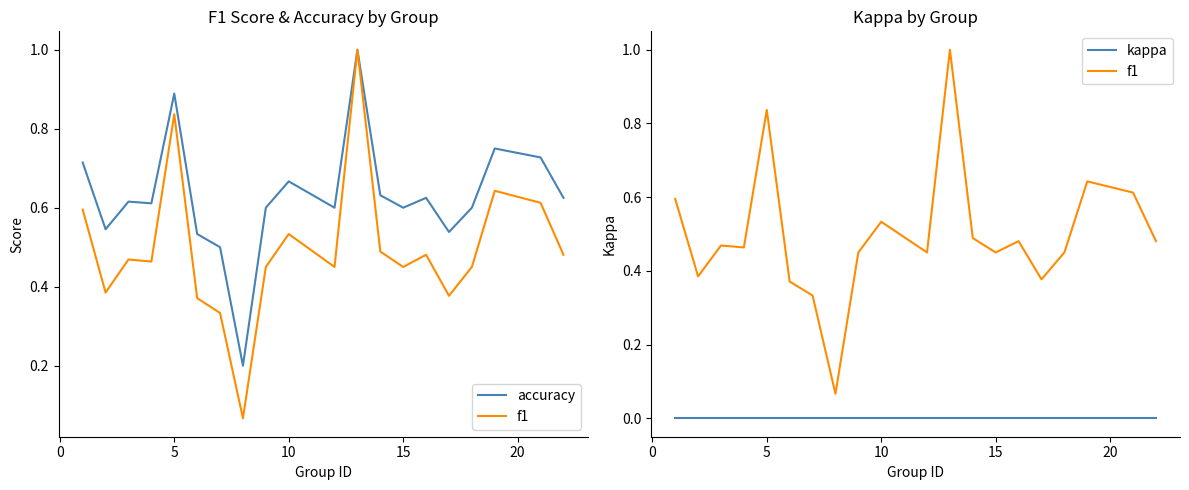

What are all the series names shown in the legend?

accuracy, f1, kappa